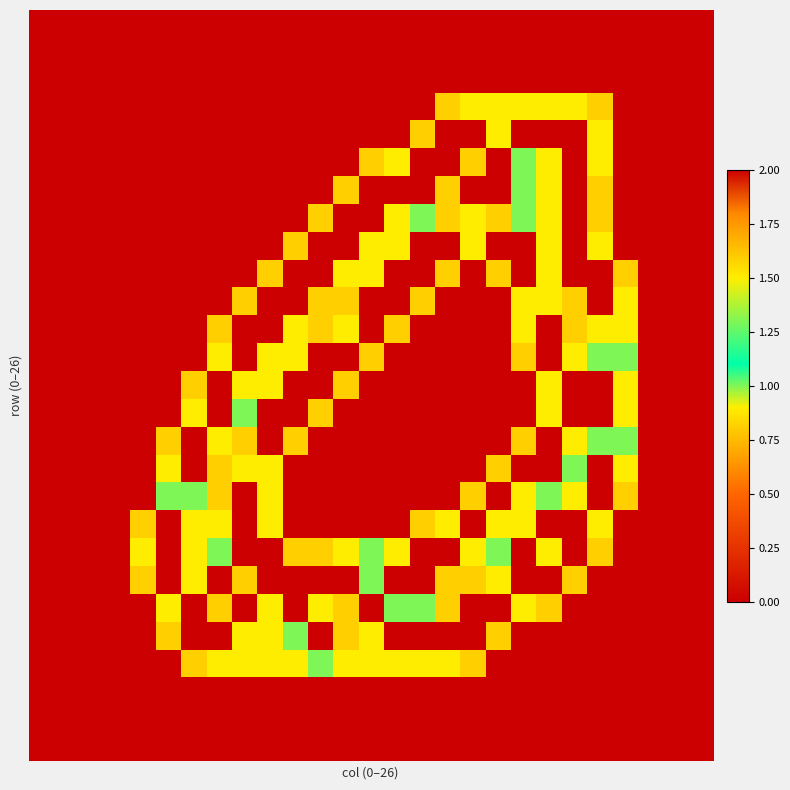

At how many categories does at least one series exceed 0?

20